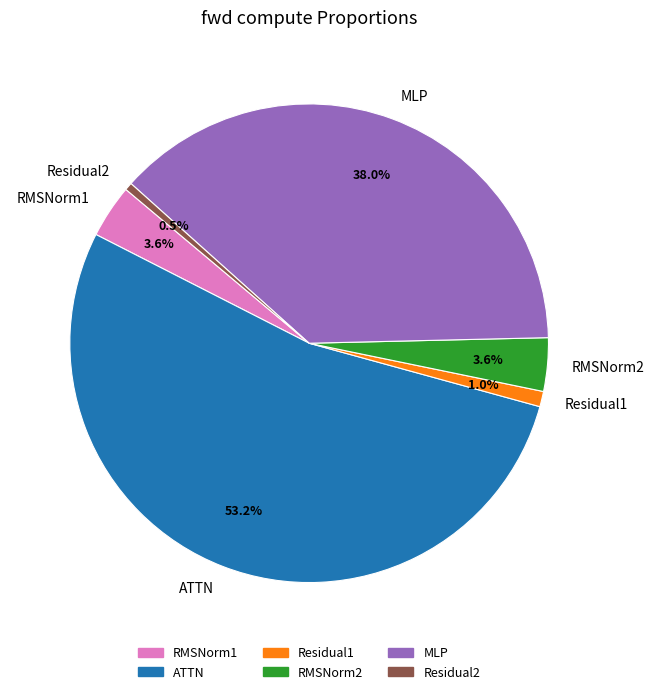

Approximately how many times larger is the value at MLP compared to ATTN?

0.7